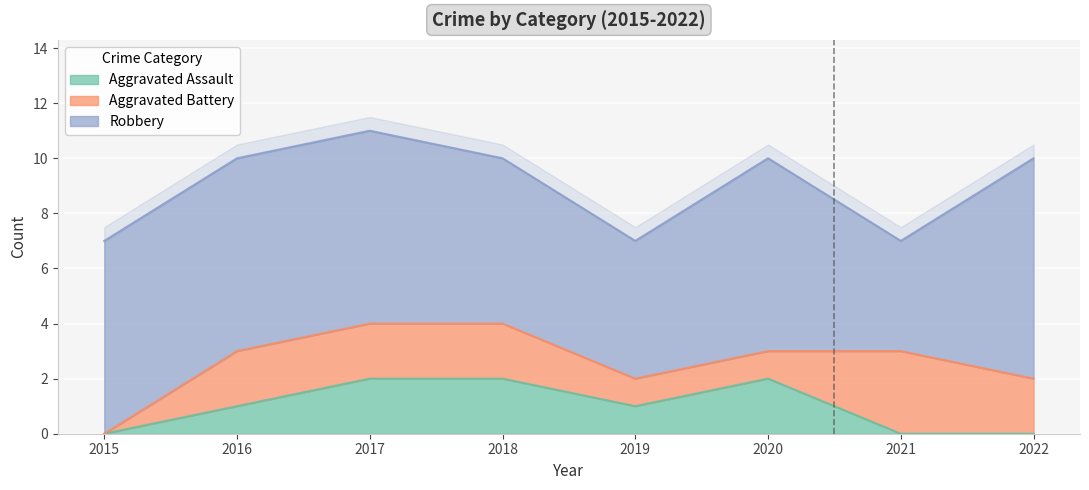

Reading left to right, what are all the values shown in this chart?

Aggravated Assault: 0	1	2	2	1	2	0	0
Aggravated Battery: 0	2	2	2	1	1	3	2
Robbery: 7	7	7	6	5	7	4	8